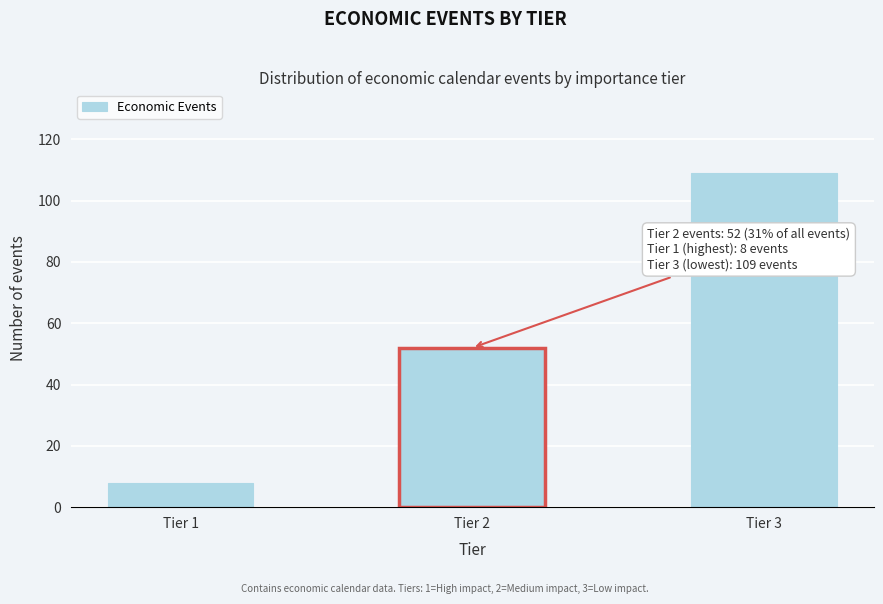

Reading left to right, extract all data points from this chart.

8	52	109